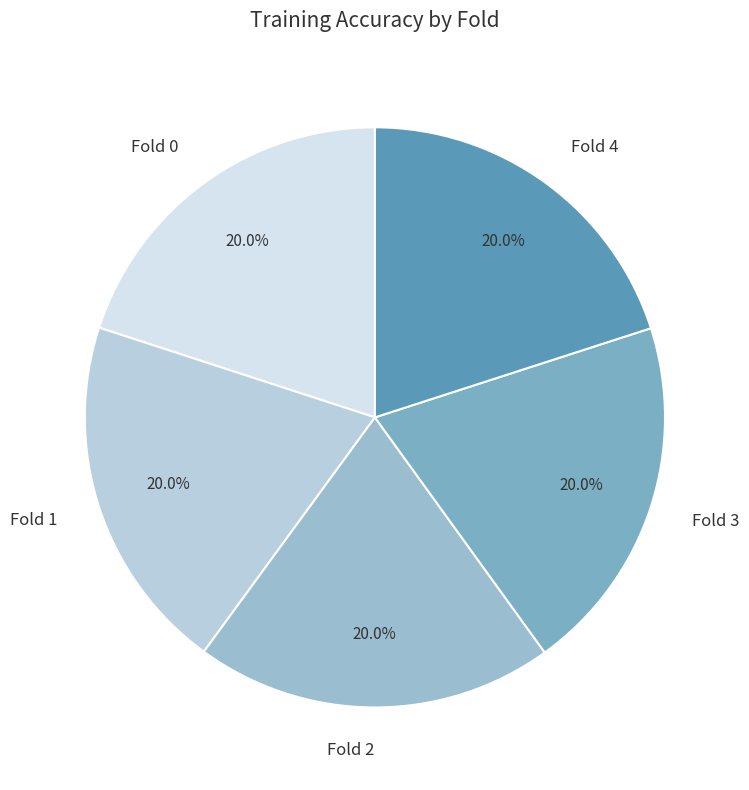

To the nearest percent, what percentage of the pie is Fold 2?

20%